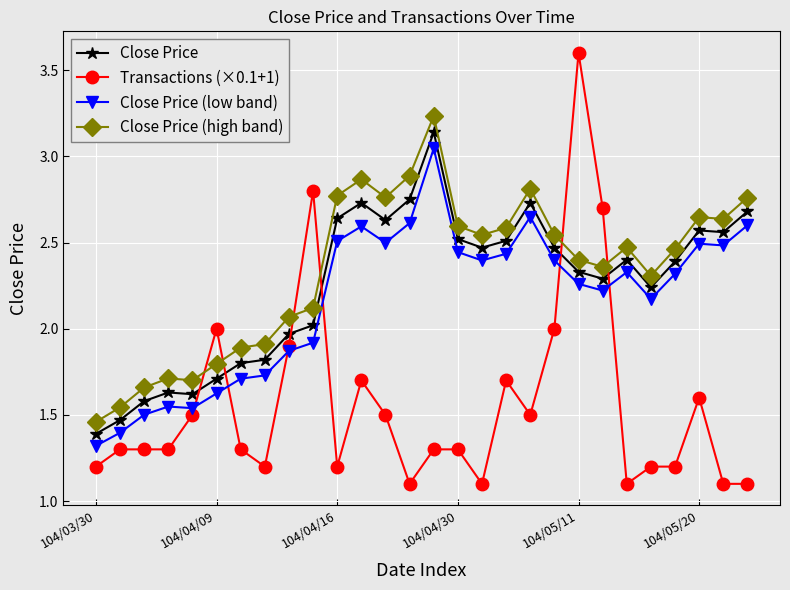

Which series has the largest range (max minus min)?

Transactions (×0.1+1)